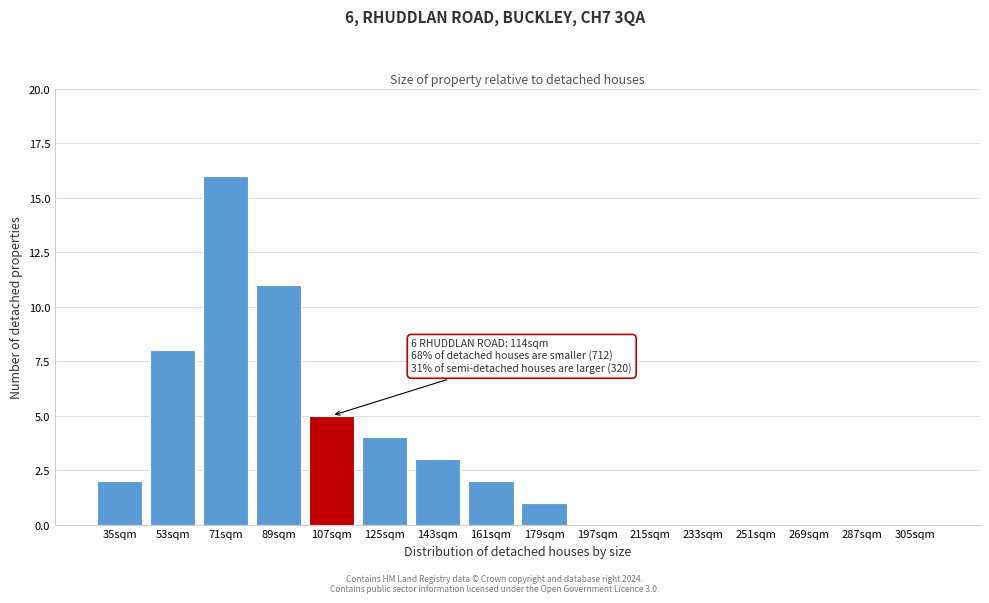

Reading left to right, what are all the values shown in this chart?

35sqm=2	53sqm=8	71sqm=16	89sqm=11	107sqm=5	125sqm=4	143sqm=3	161sqm=2	179sqm=1	197sqm=0	215sqm=0	233sqm=0	251sqm=0	269sqm=0	287sqm=0	305sqm=0